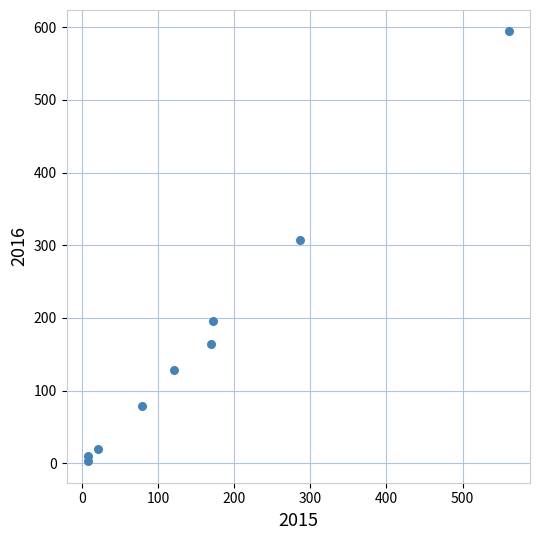

What is the range of Y values (max minus min)?

591